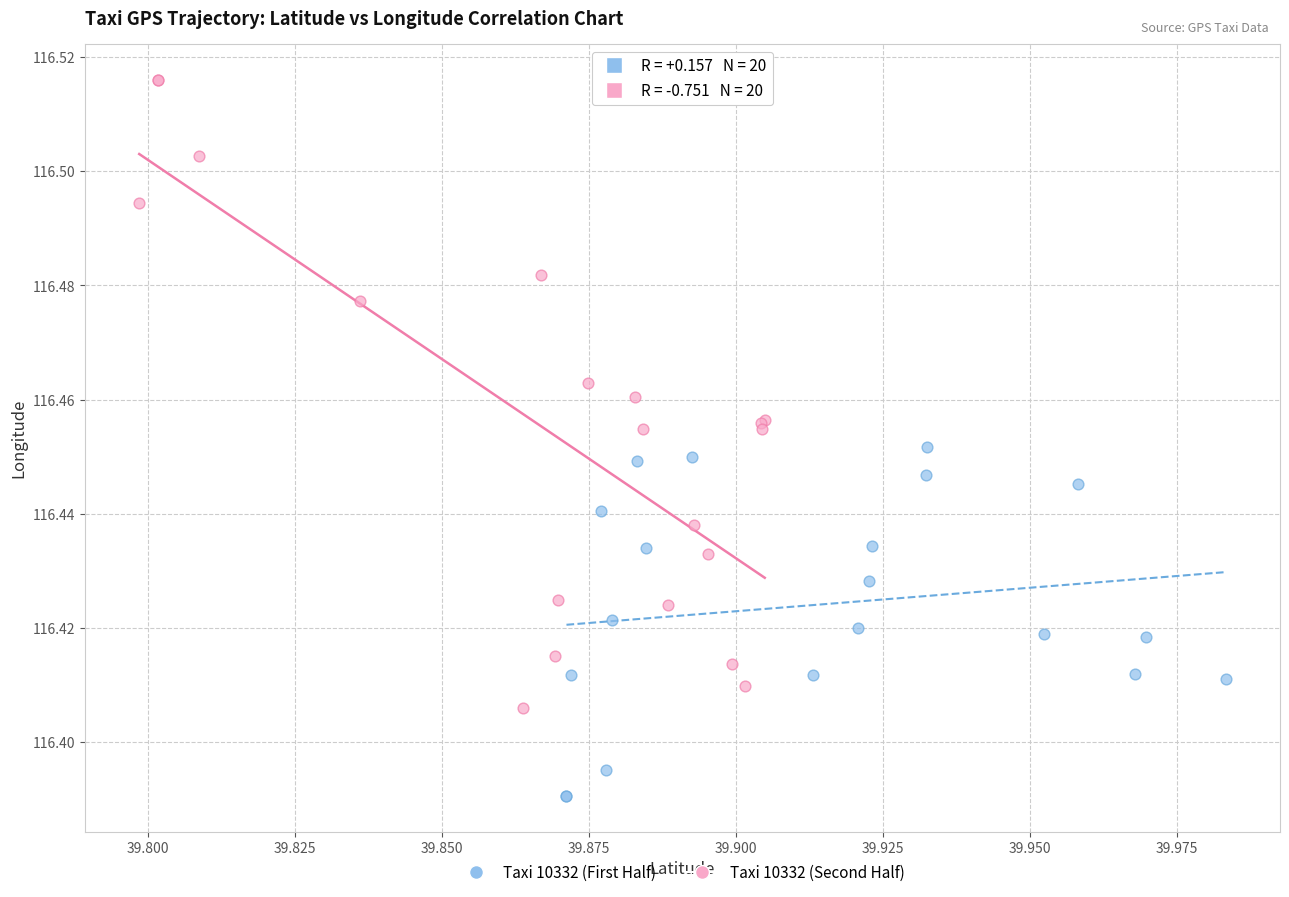

Which series has the largest Y range (max minus min)?

Taxi 10332 (Second Half)